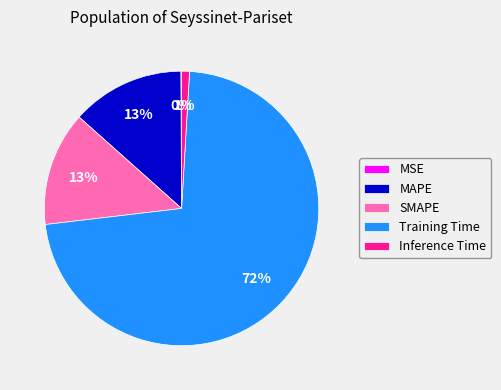

What percentage is the Inference Time slice, to the nearest percent?

1%